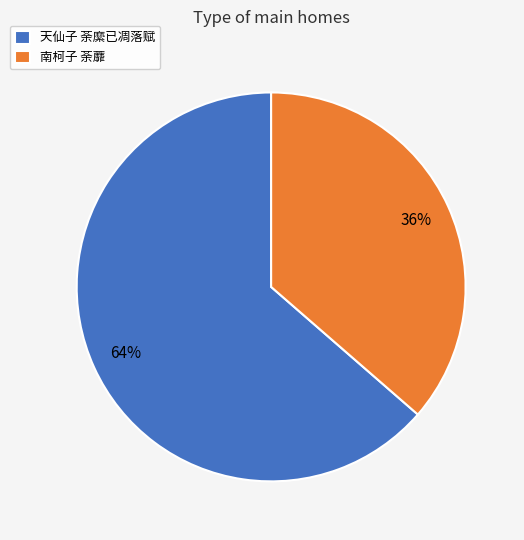

What percentage is the 南柯子 荼蘼 slice, to the nearest percent?

36%